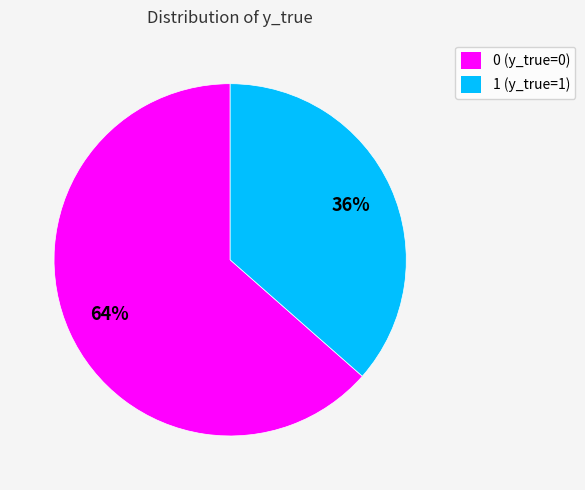

To the nearest percent, what is the combined percentage of 1 and 0?

100%